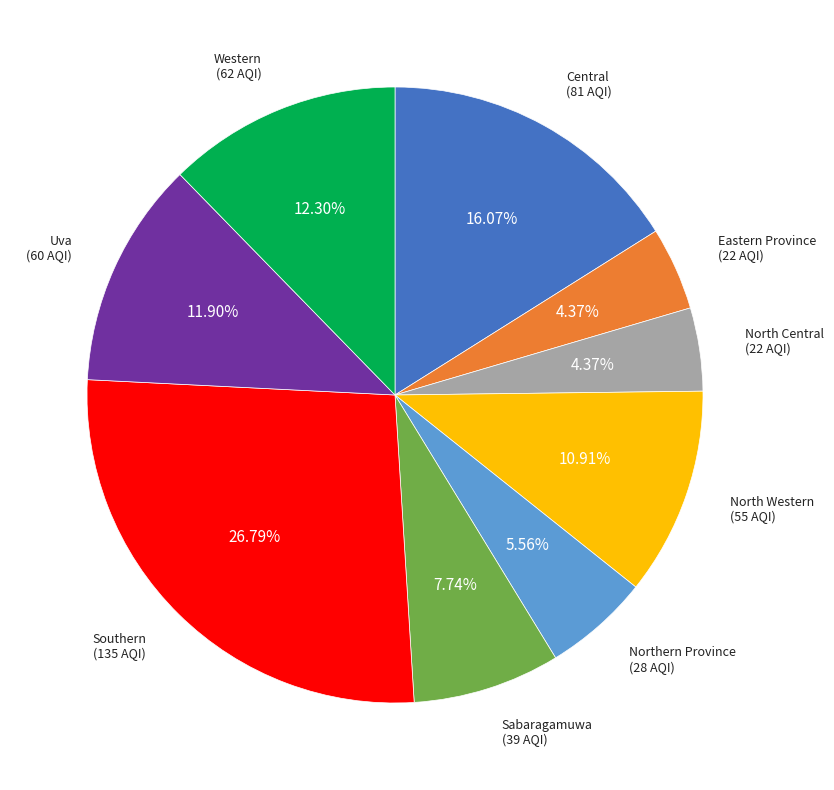

Count the number of slices in the pie.

9